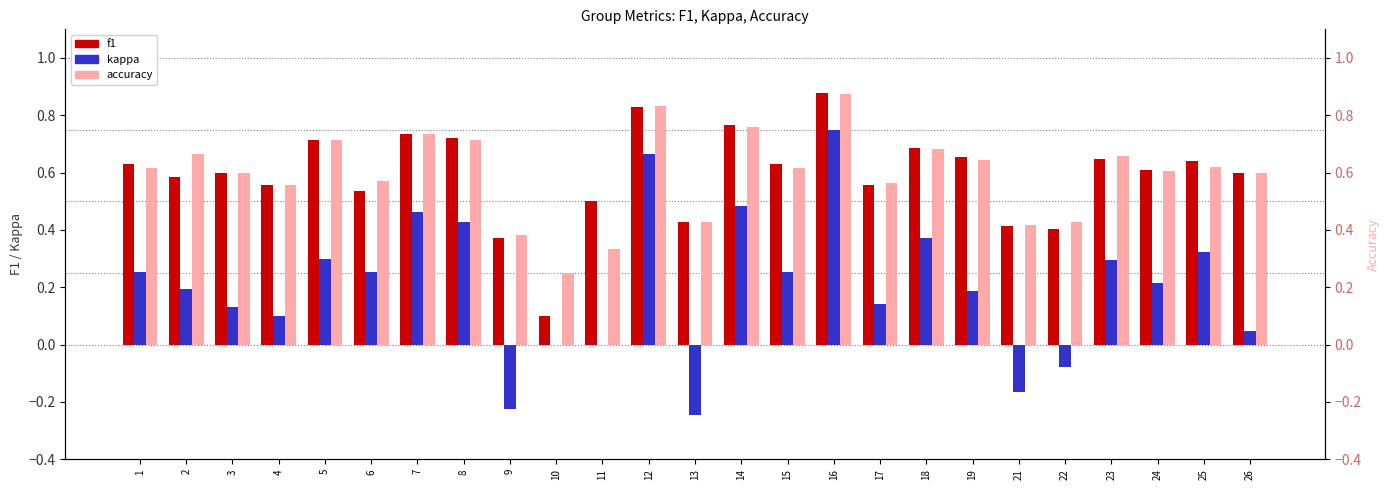

What is the sum of the f1 values at 22 and 7?

1.1